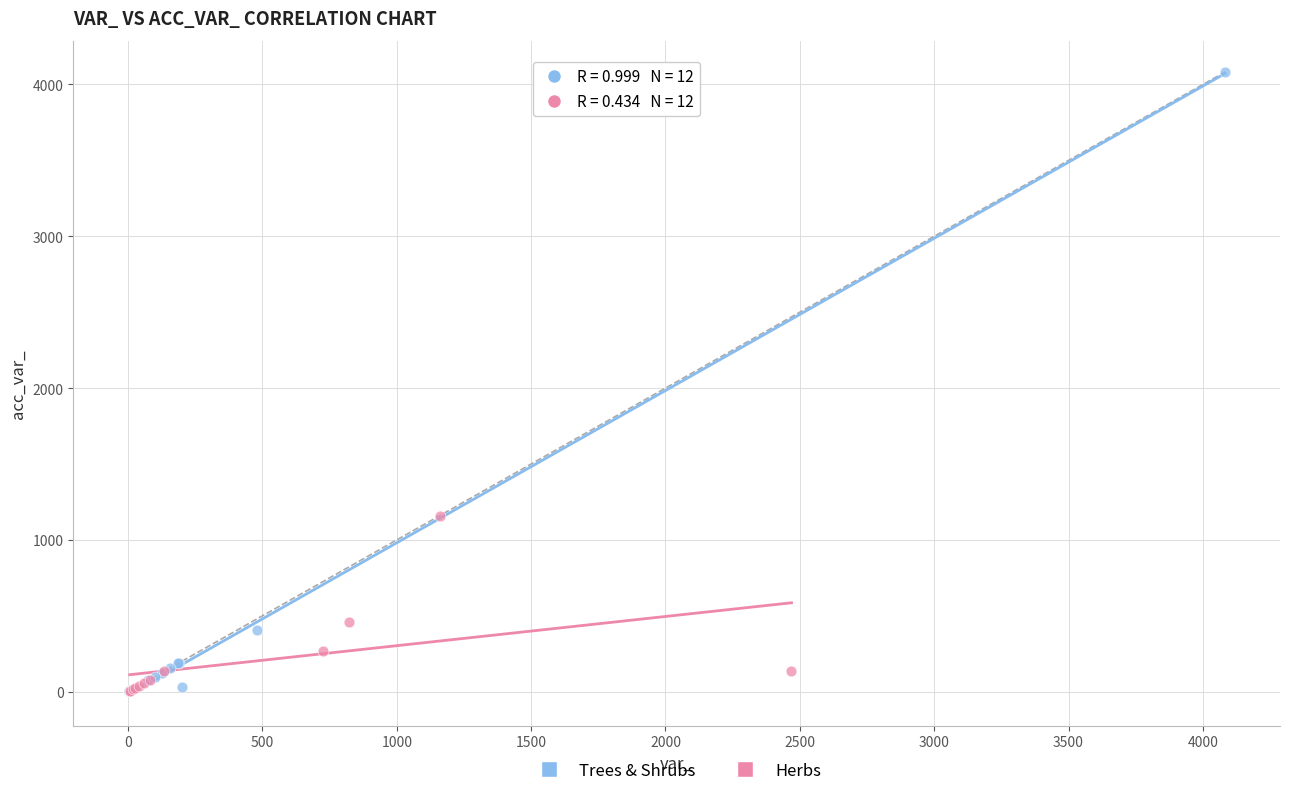

Which series reaches the maximum Y coordinate?

Trees & Shrubs